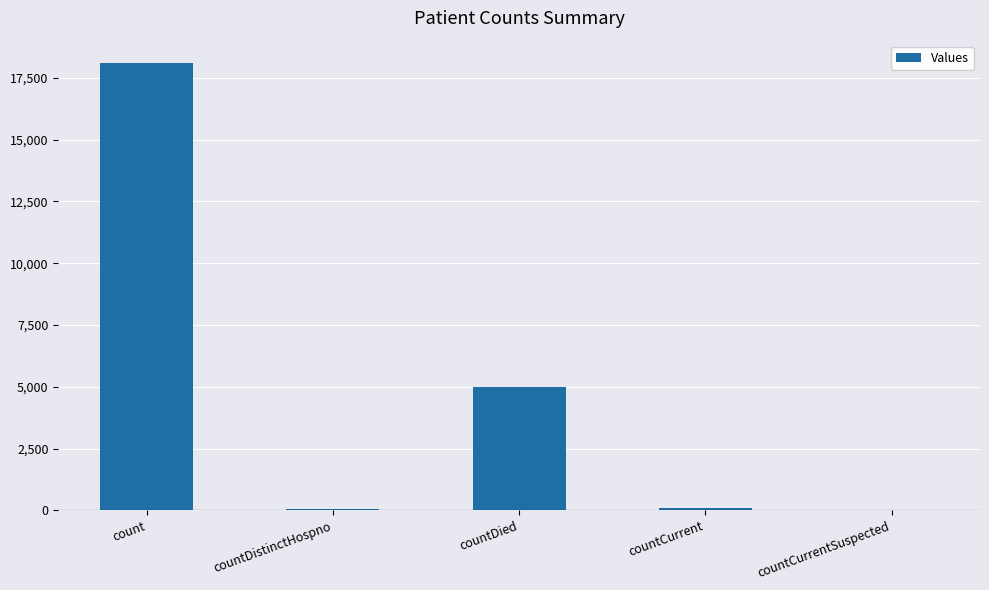

At which category does the chart reach its peak across all series?

count